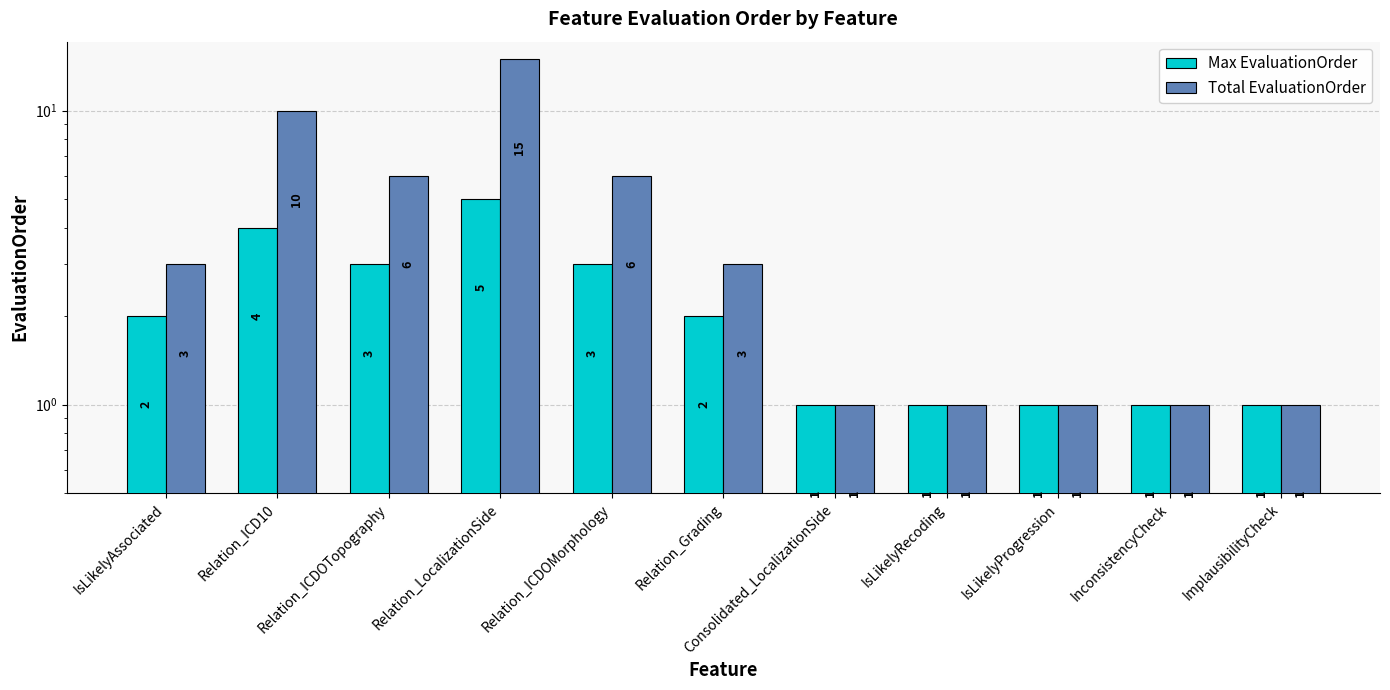

What position from the right is Relation_ICDOMorphology?

7